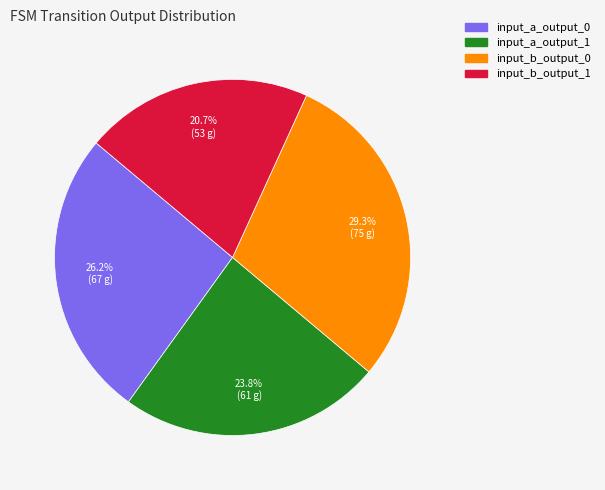

Does input_b_output_0 account for over 50% of the chart?

No